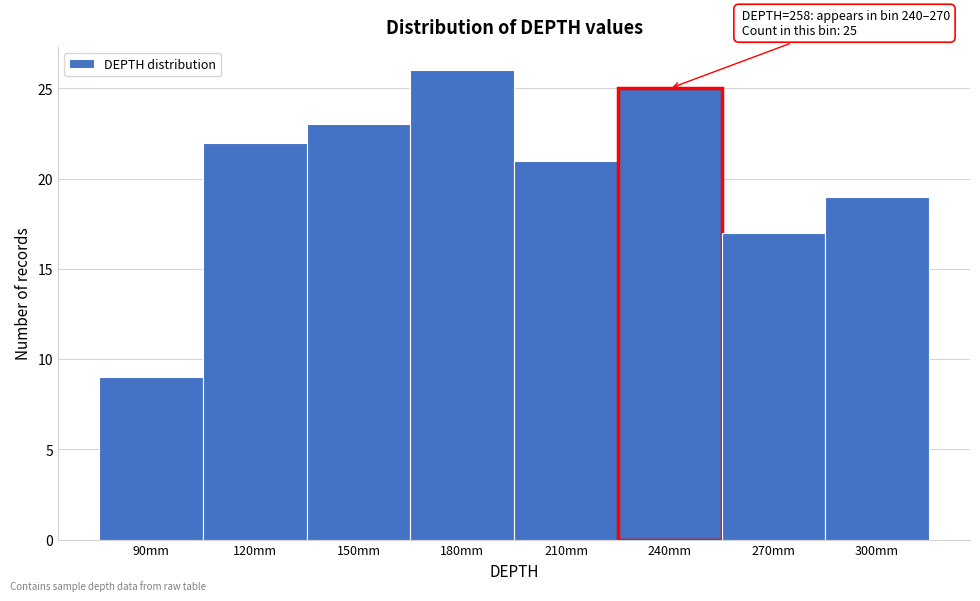

Reading right to left, transcribe all the data shown in this chart.

300mm=19	270mm=17	240mm=25	210mm=21	180mm=26	150mm=23	120mm=22	90mm=9